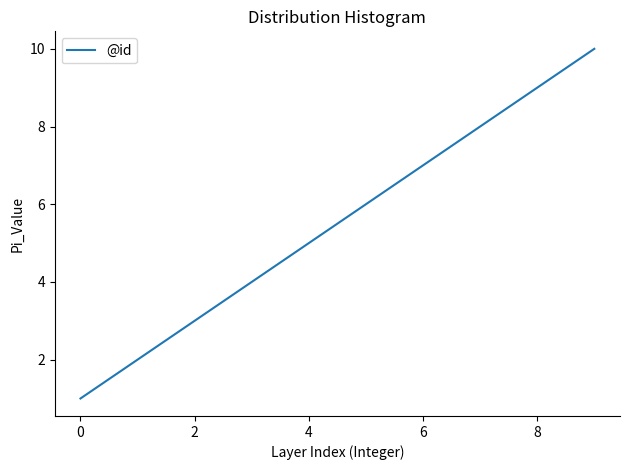

What is the difference between the maximum and minimum values?

9